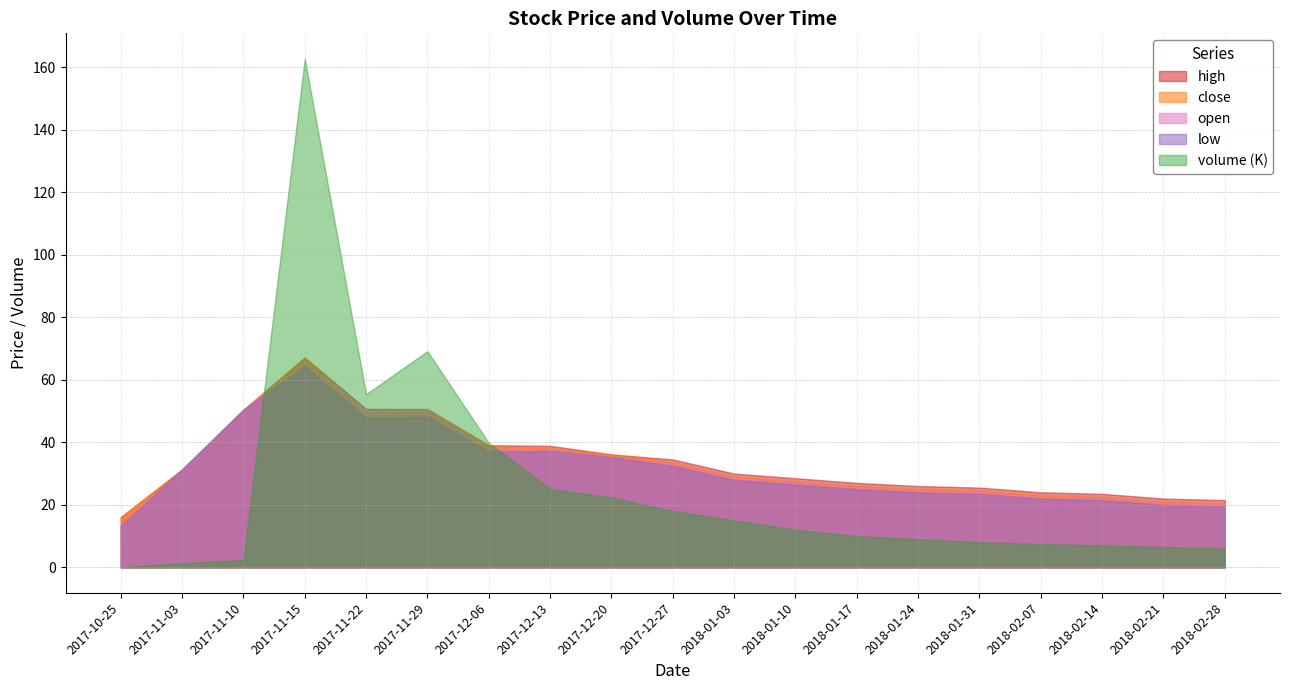

What is the label of the 1st point from the right?

2018-02-28